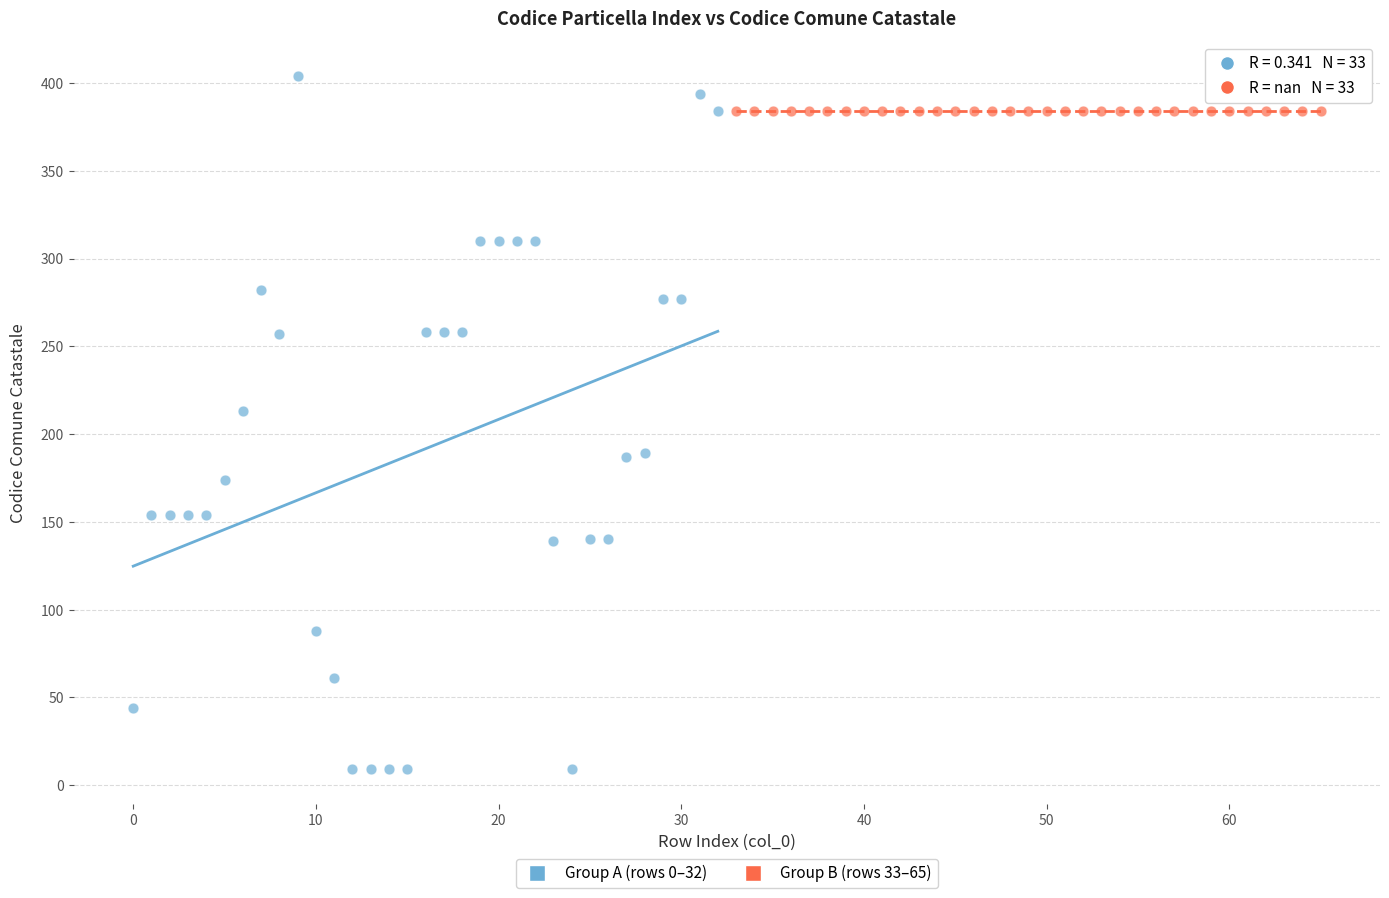

Which series contains the lowest Y value?

Group A (rows 0–32)